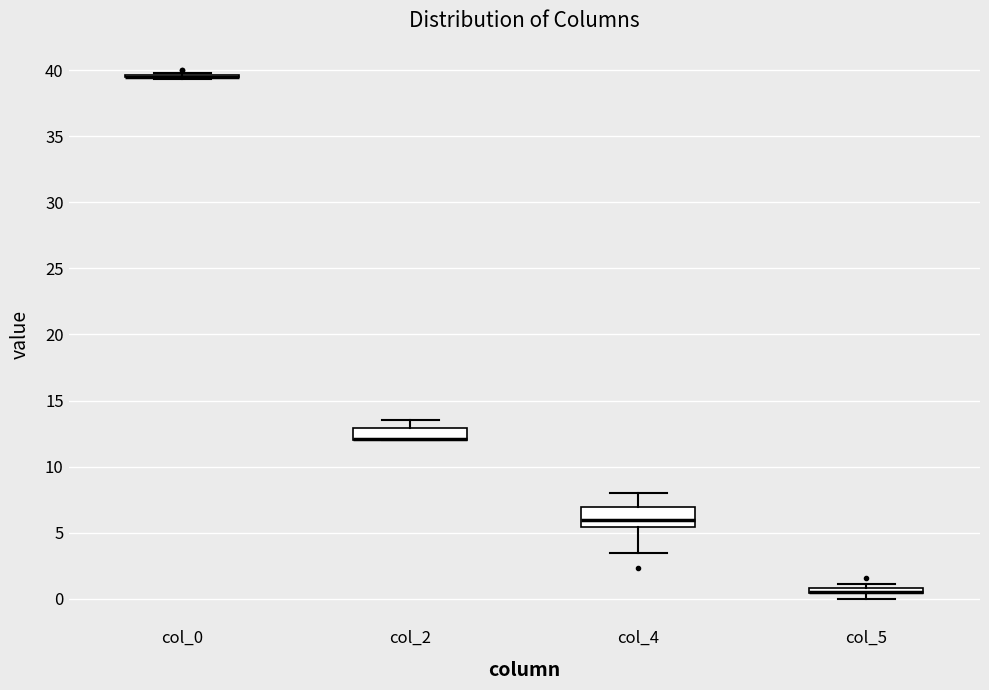

Which box is the tallest, from its lower edge to its upper edge?

col_4